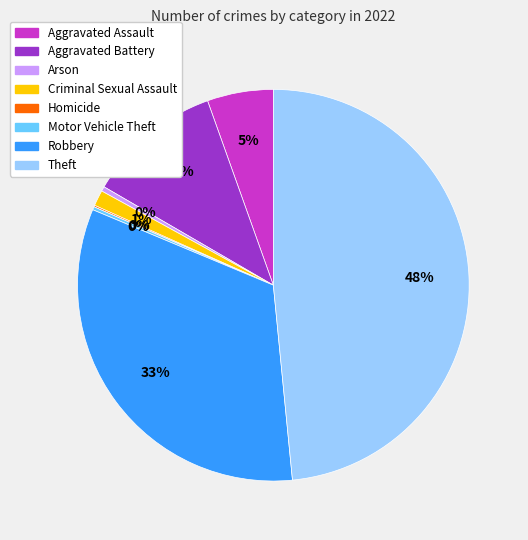

Is the sum of Theft and Arson greater than half?

No